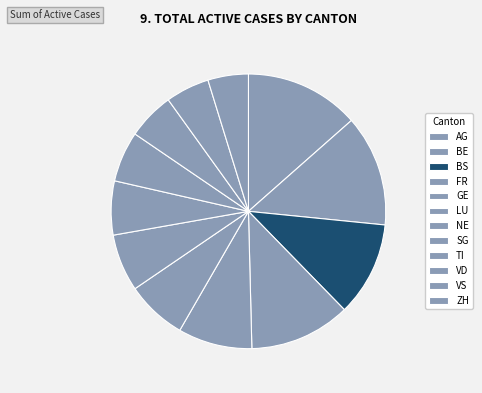

Which slice is the smallest?

ZH